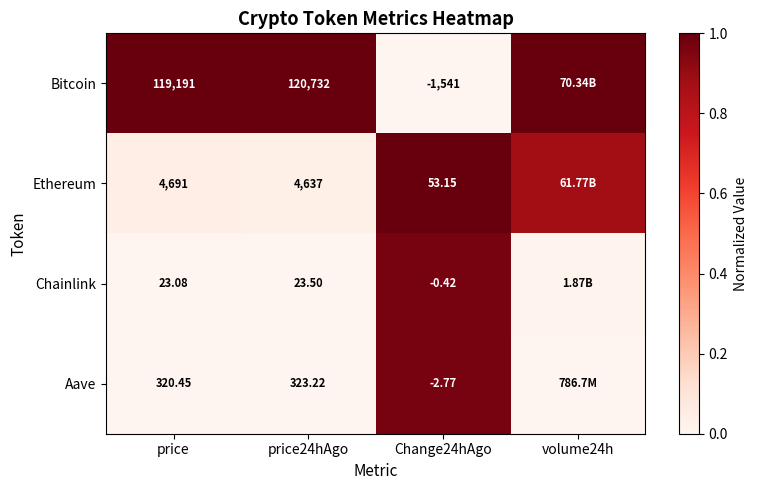

How many distinct data groups are displayed?

4